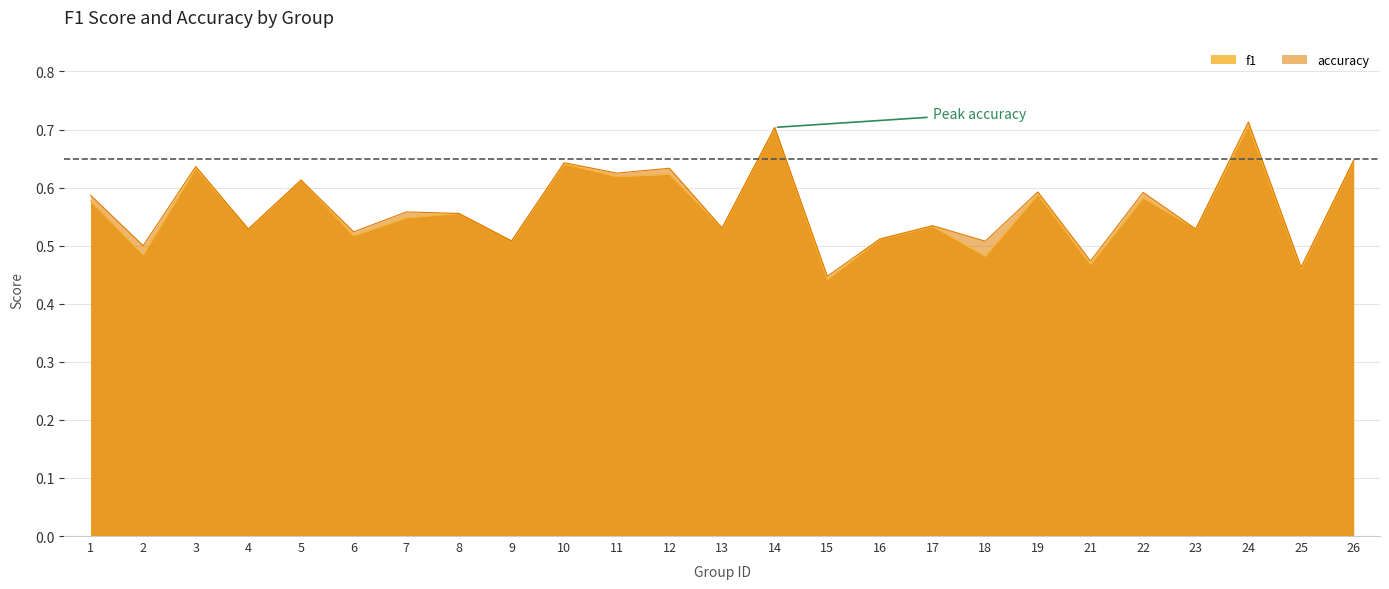

What are all the series names shown in the legend?

f1, accuracy